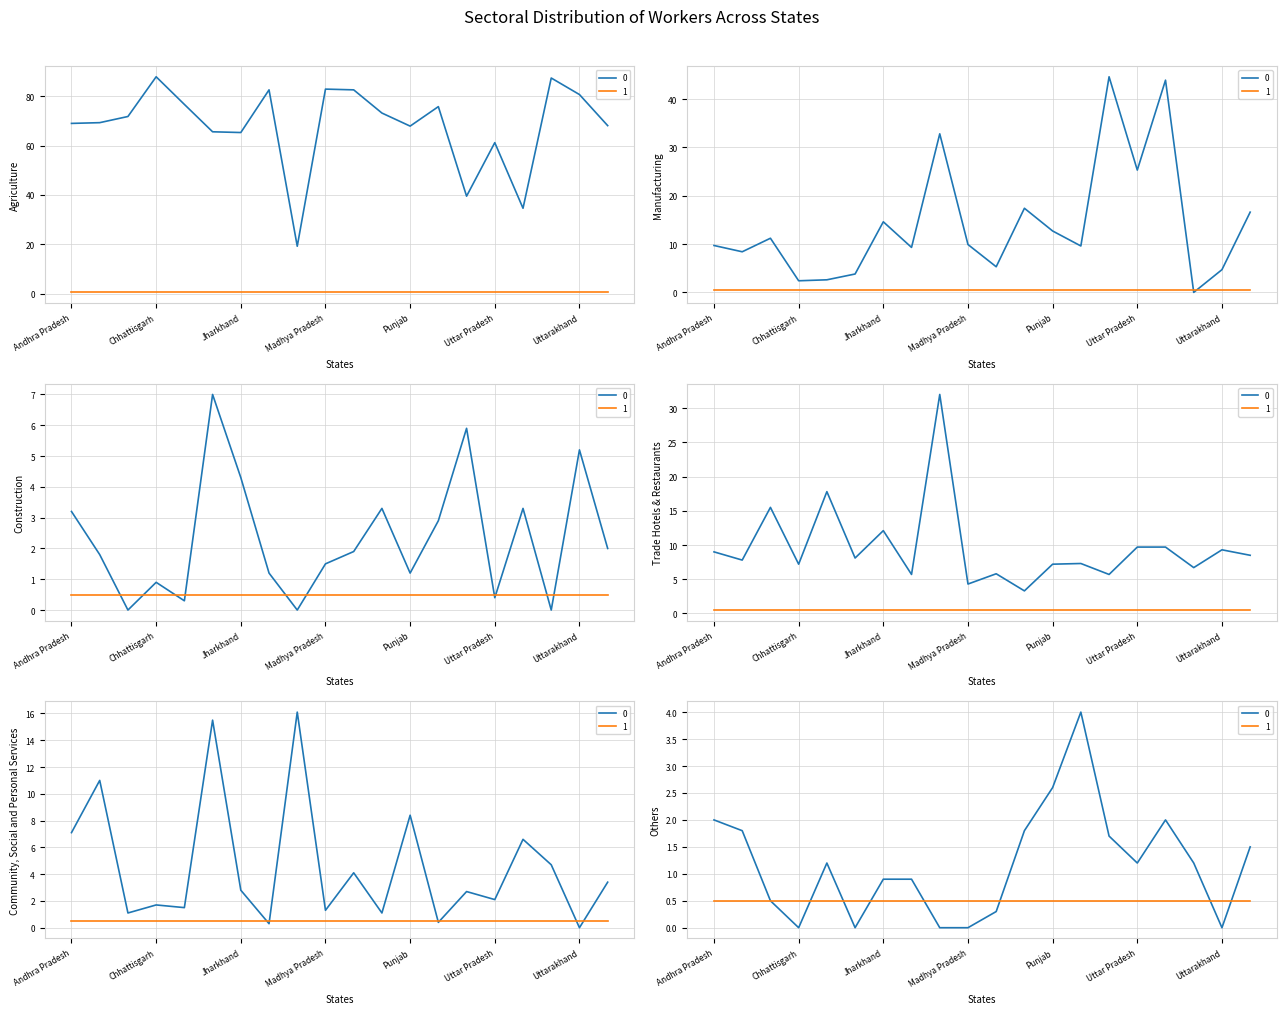

What is the sum of the Agriculture values at Karnataka and Tamil Nadu?

122.1